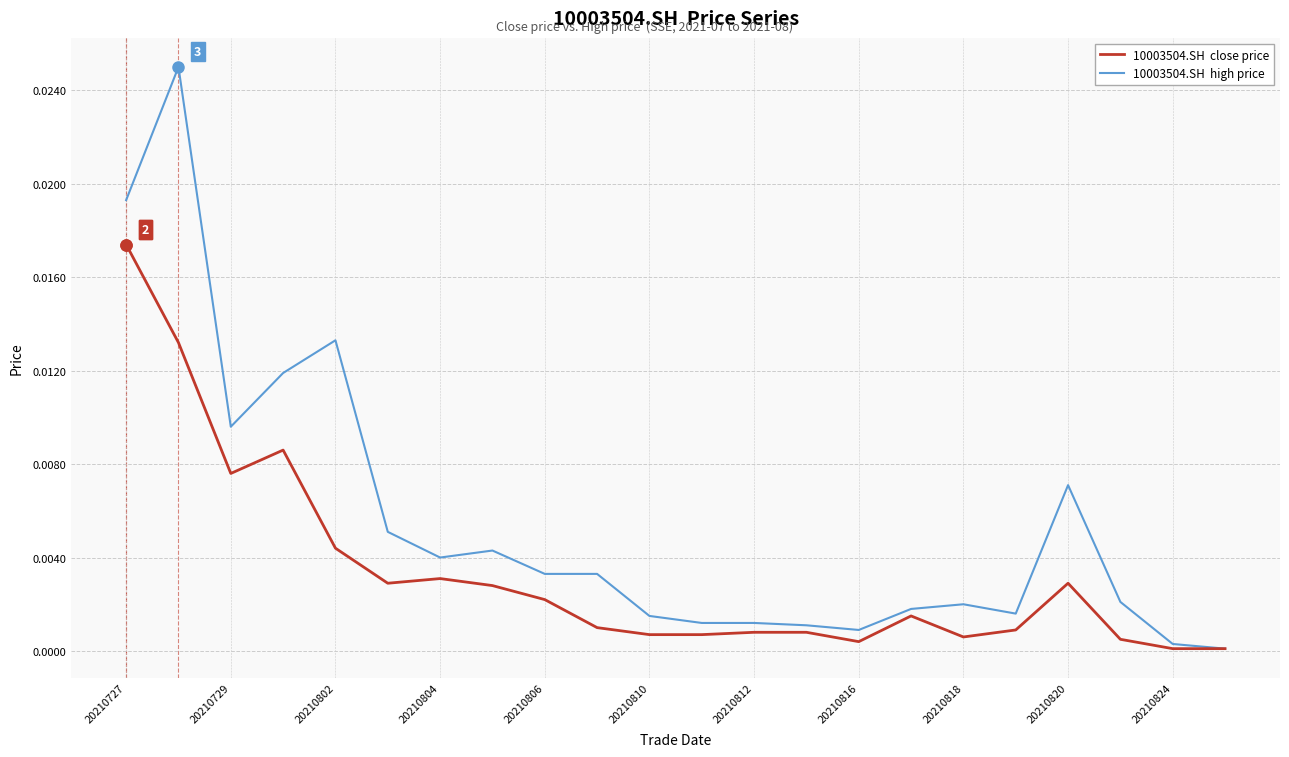

How many lines are shown in the chart?

2